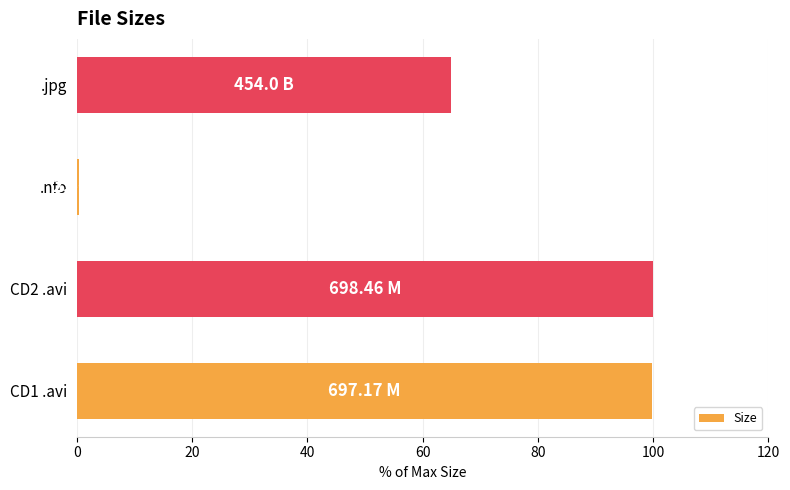

Approximately how many times larger is the value at CD2 .avi compared to .jpg?

1.5